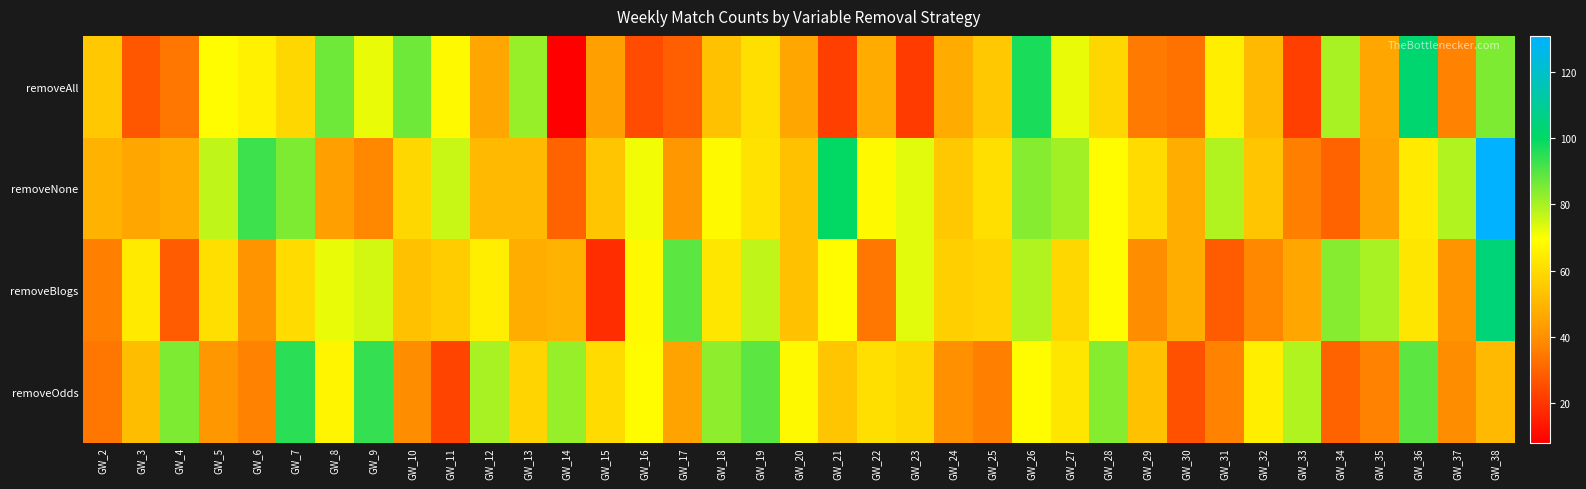

Which has a higher value, GW_30 or GW_35?

GW_35